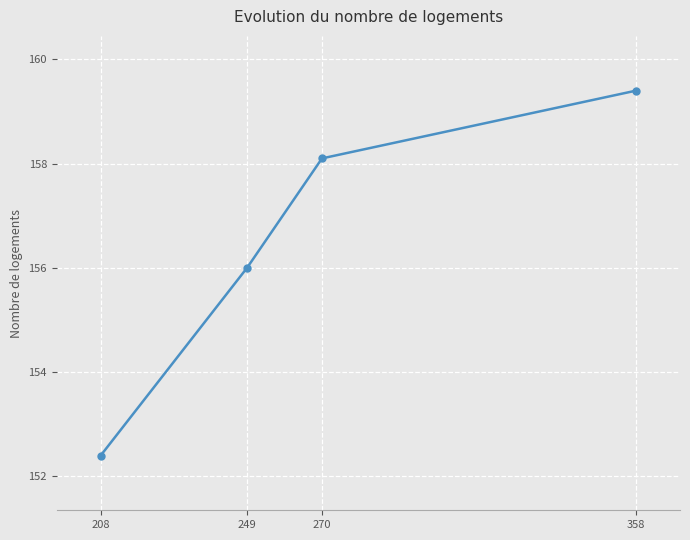

True or false: the data has more than 1 interior local peaks.

False